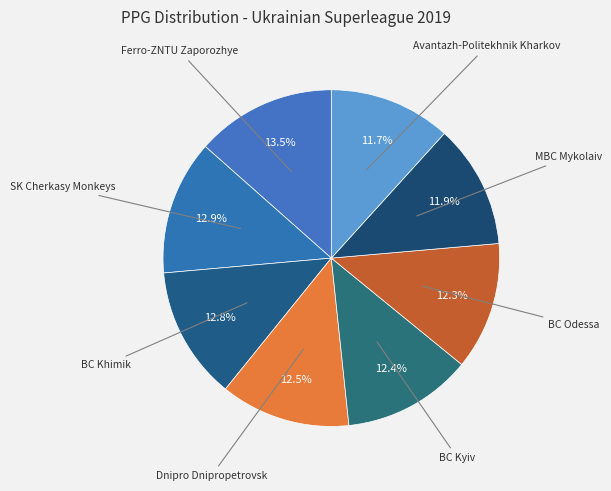

How many segments does this pie chart have?

8